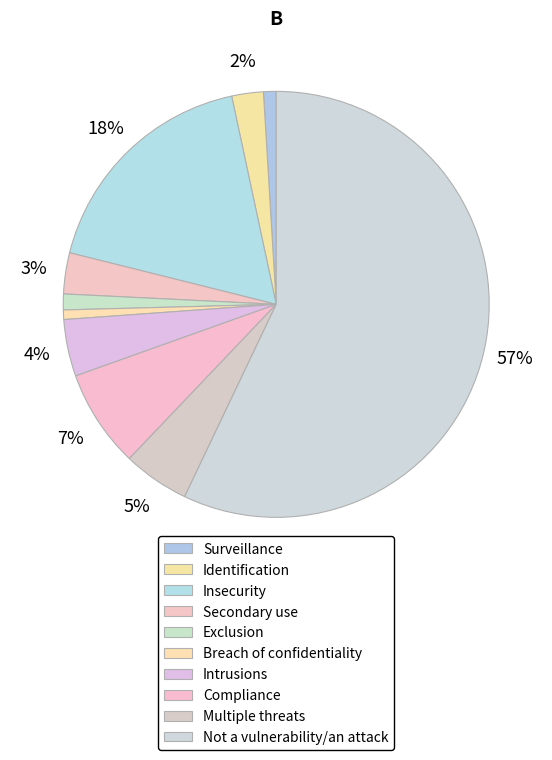

Count the number of slices in the pie.

10